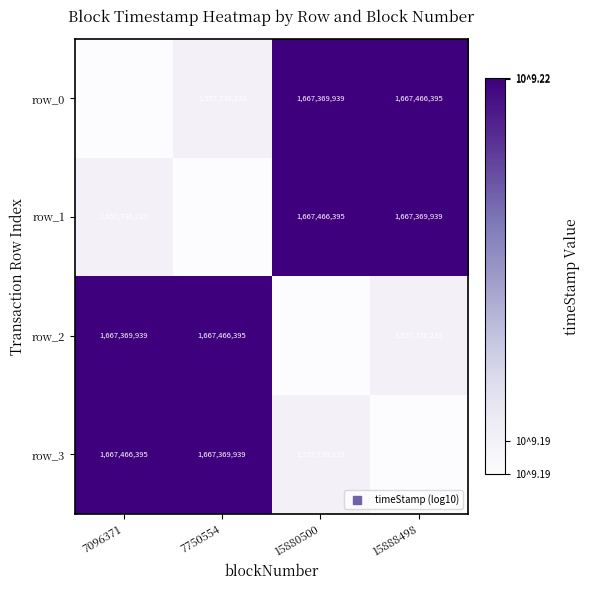

What is the average value of the row_1 series?

1610130650